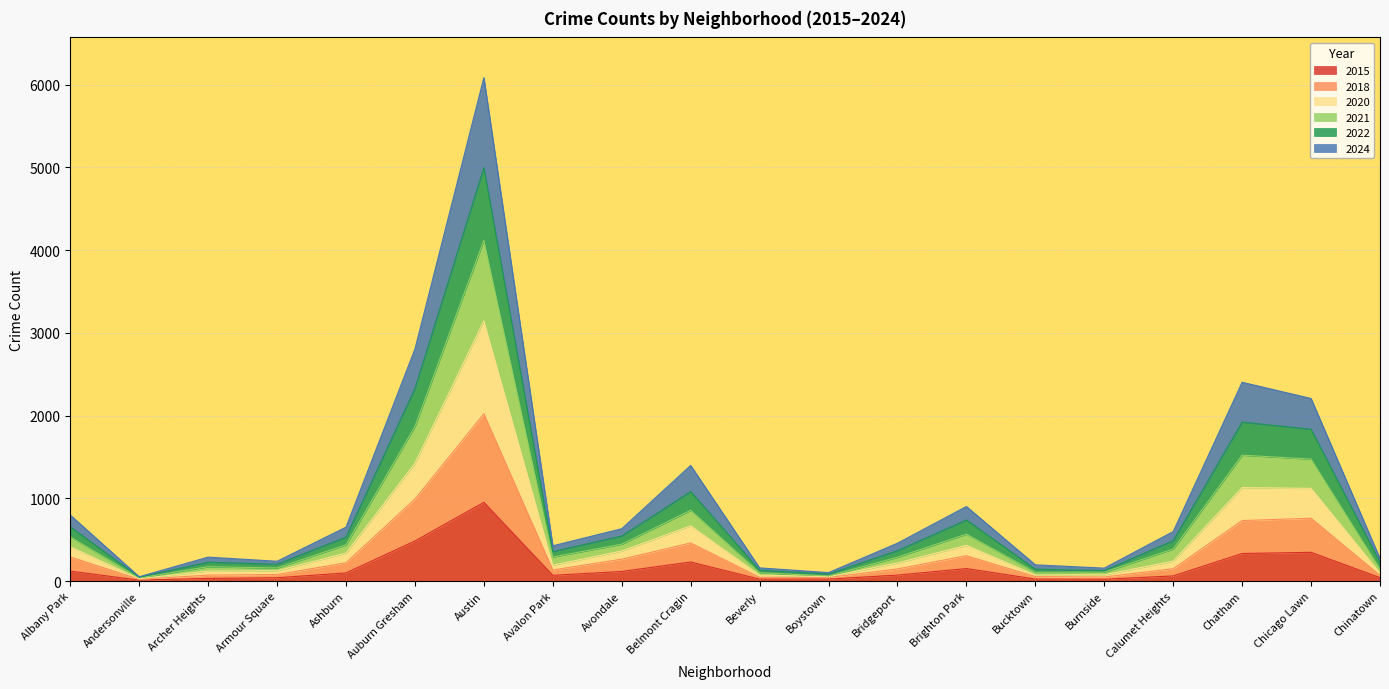

Which series changed the most between Bridgeport and Chicago Lawn?

2022